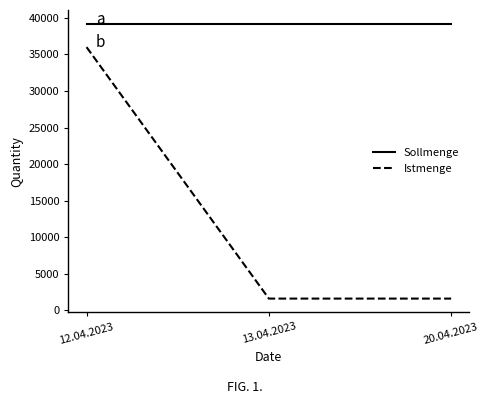

True or false: Istmenge has a value of 1600 at 20.04.2023.

True